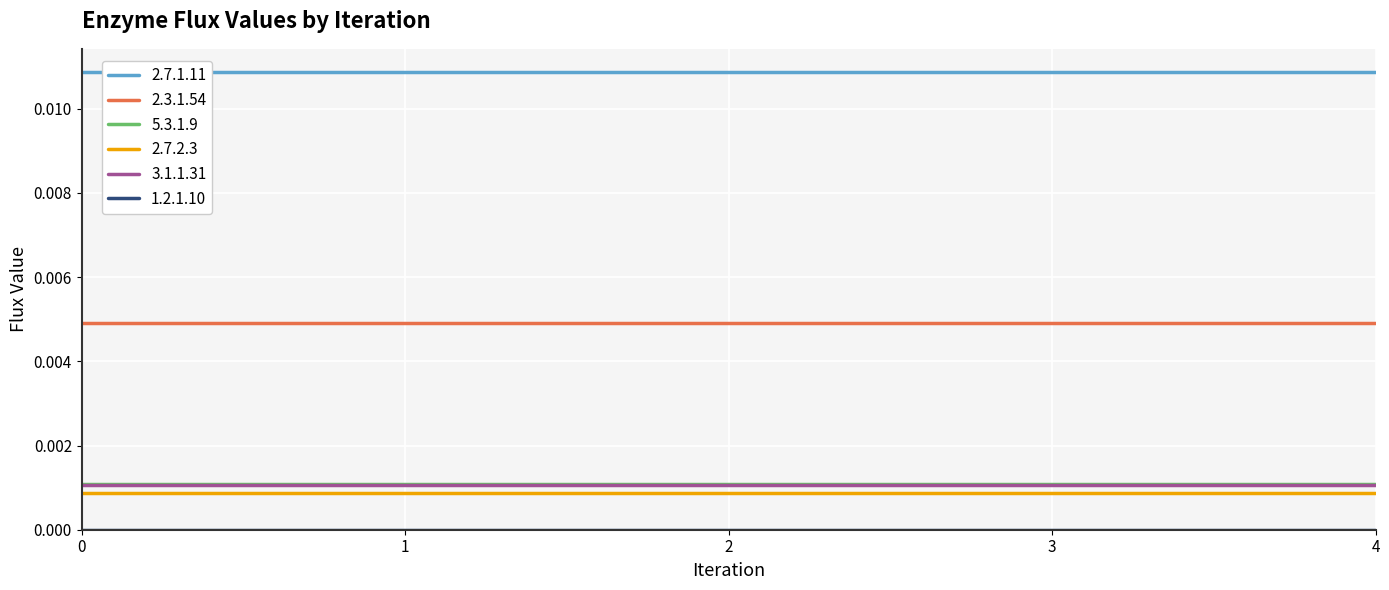

Count the number of categories in the chart.

5